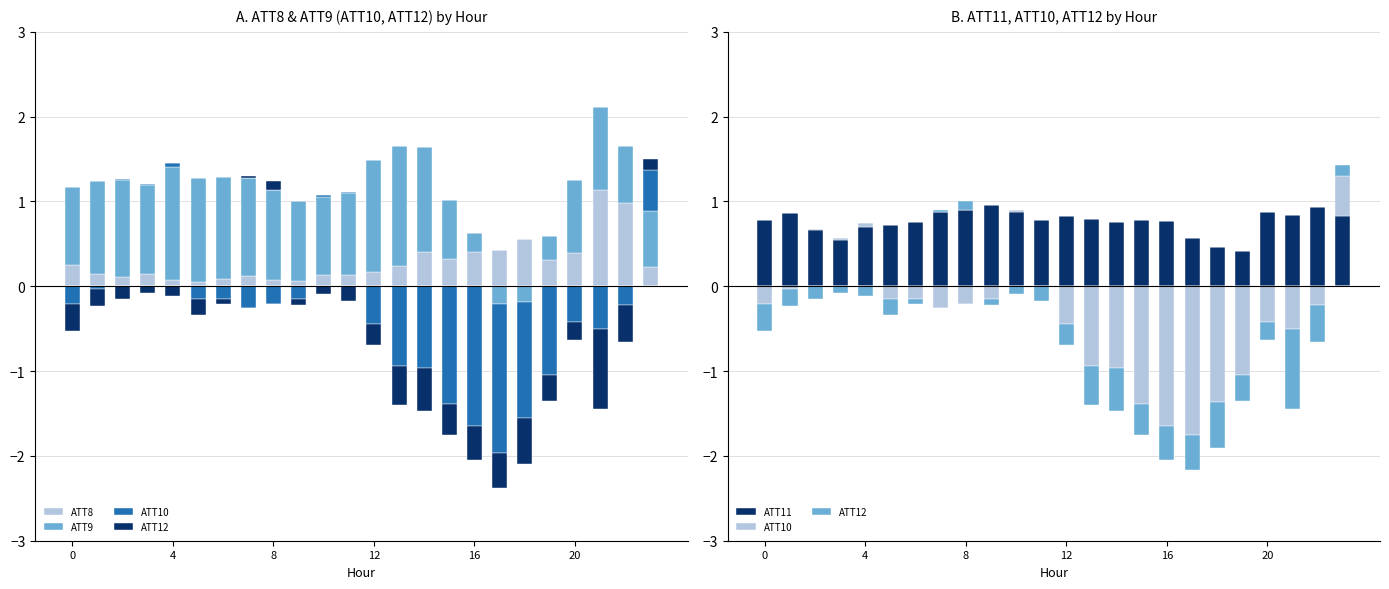

What value does the ATT8 series have at 15?

0.3